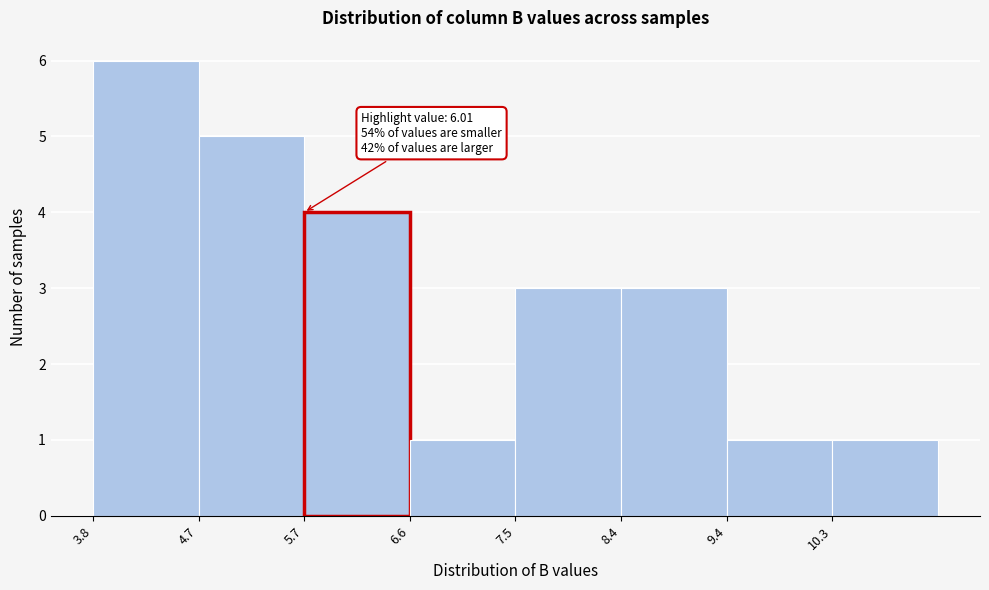

Over which range of the x-axis is the bar tallest?

3.8 to 4.7